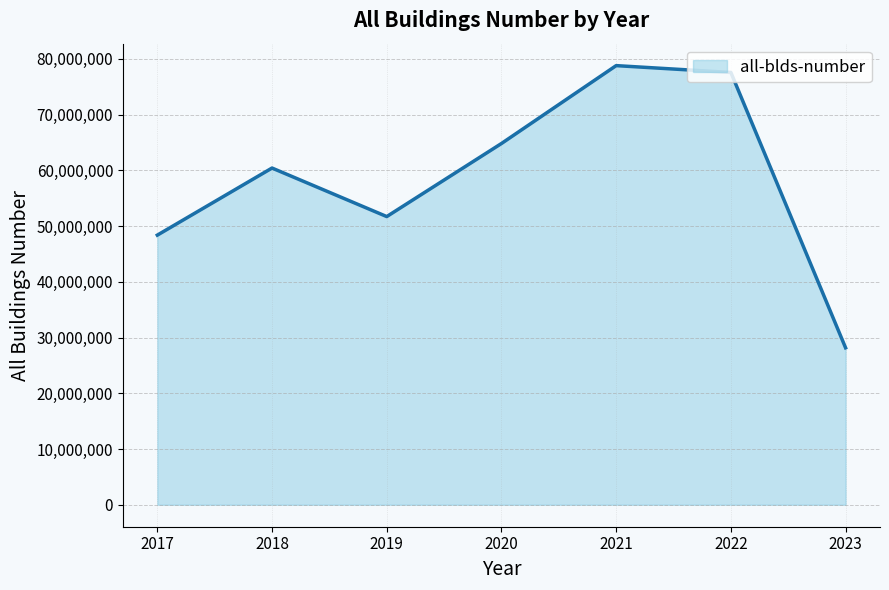

What is the difference between the second highest and second lowest values?

29182278